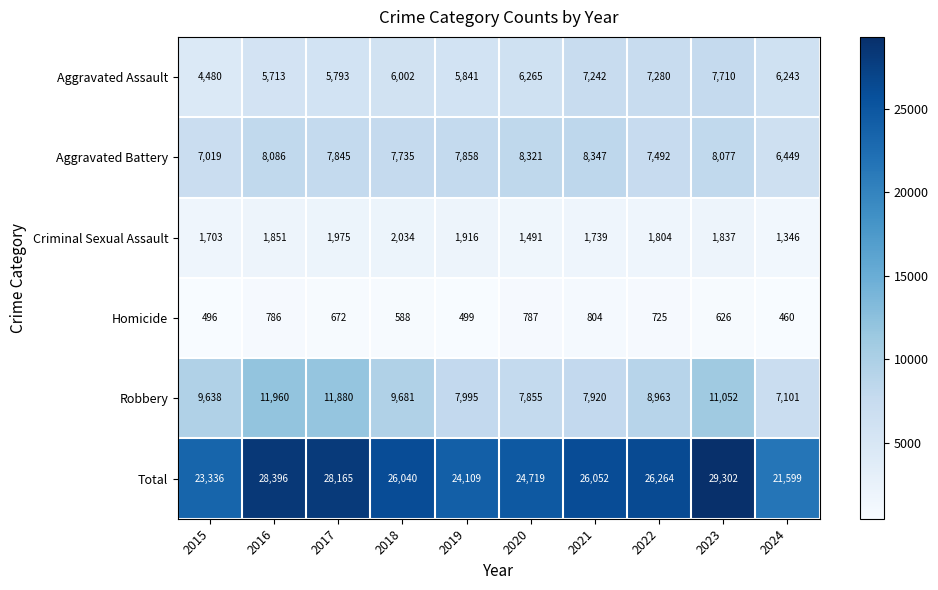

At how many categories does at least one series exceed 8159?

10